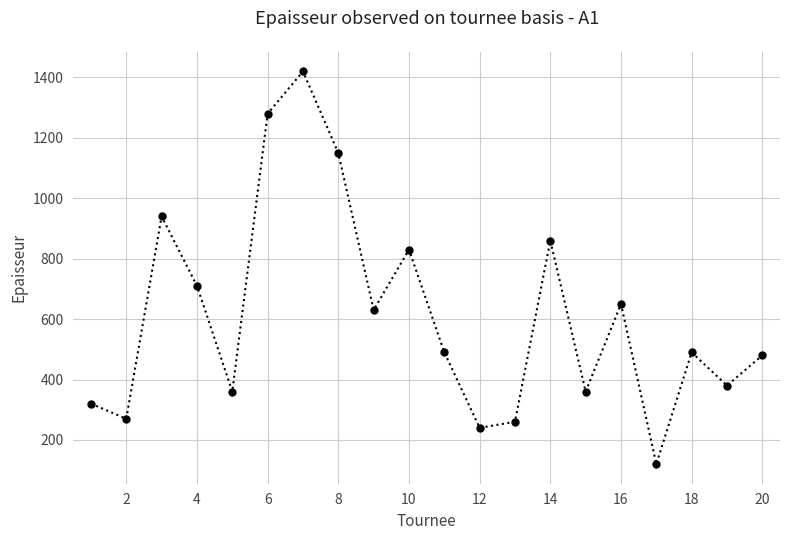

What is the maximum value shown in the chart?

1420